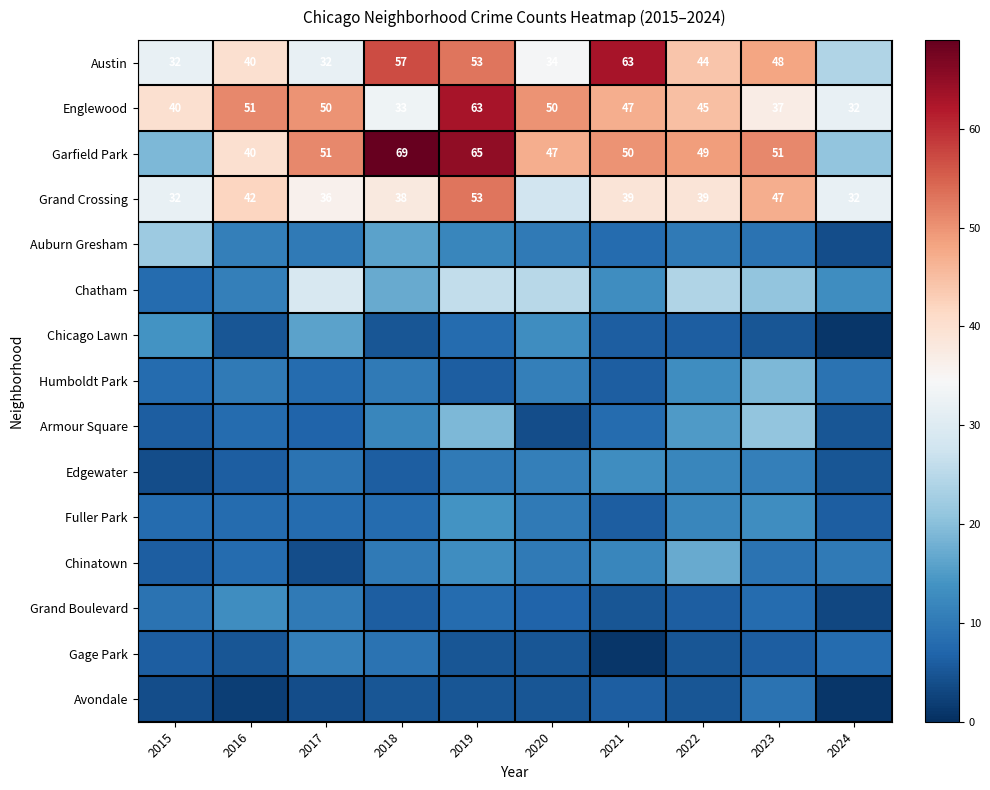

What is the highest value of the Englewood series?

63